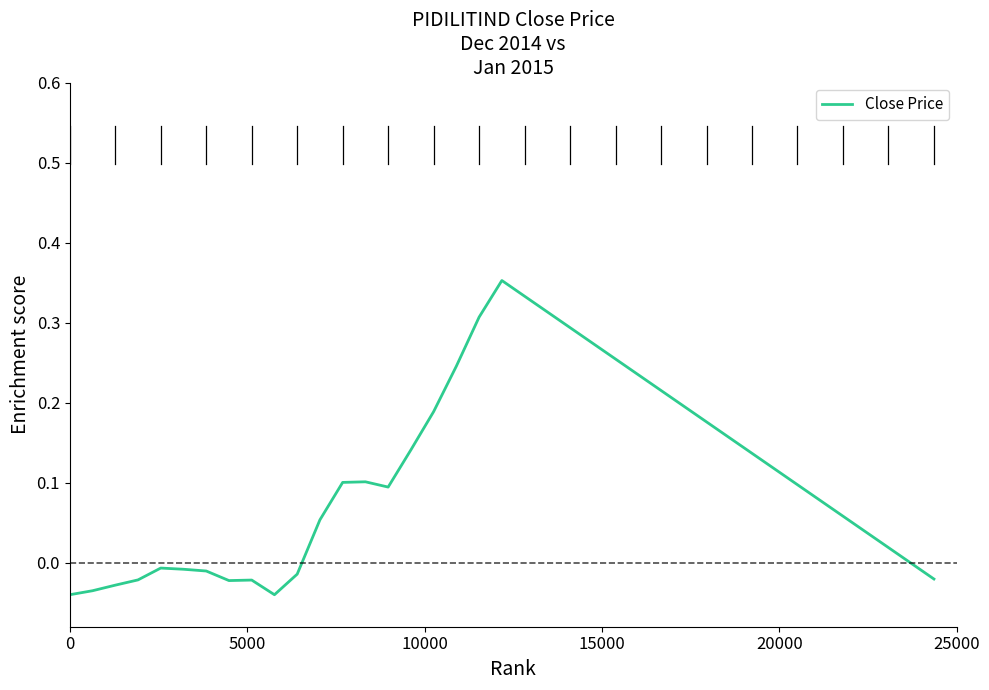

How many lines are shown in the chart?

1